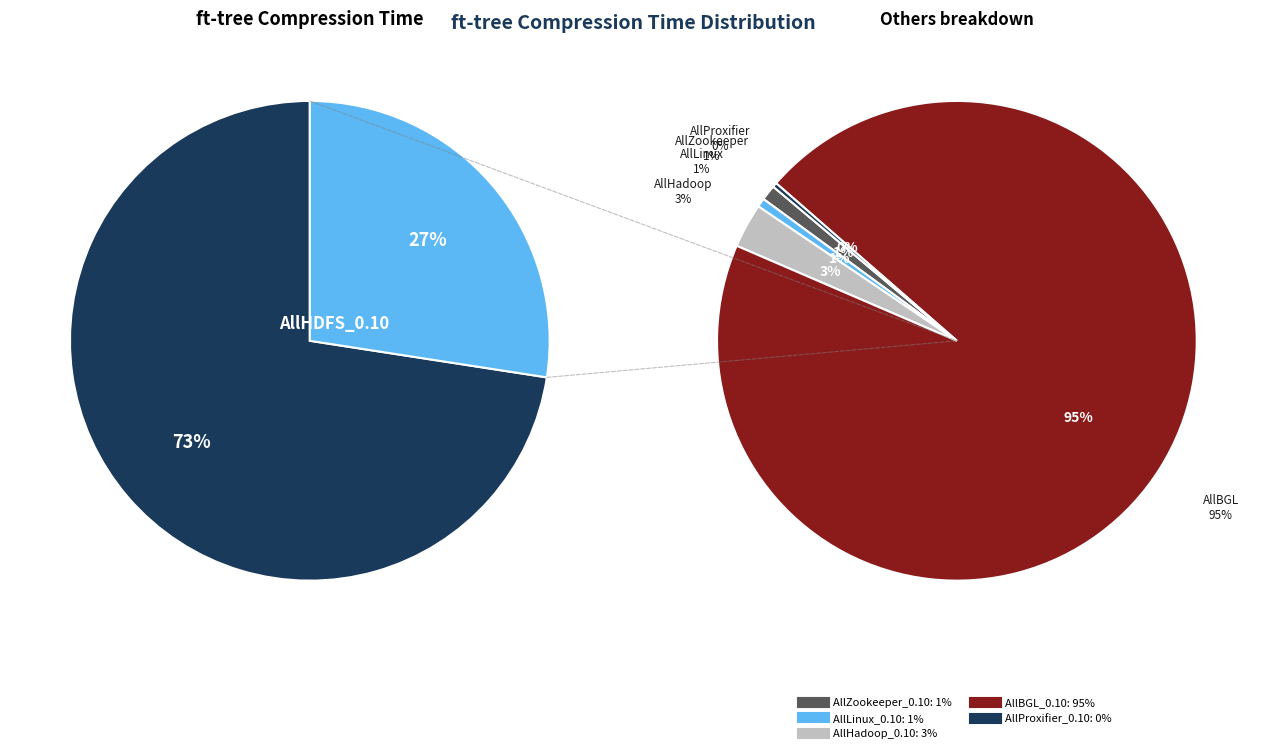

How many slices are in this pie chart?

6